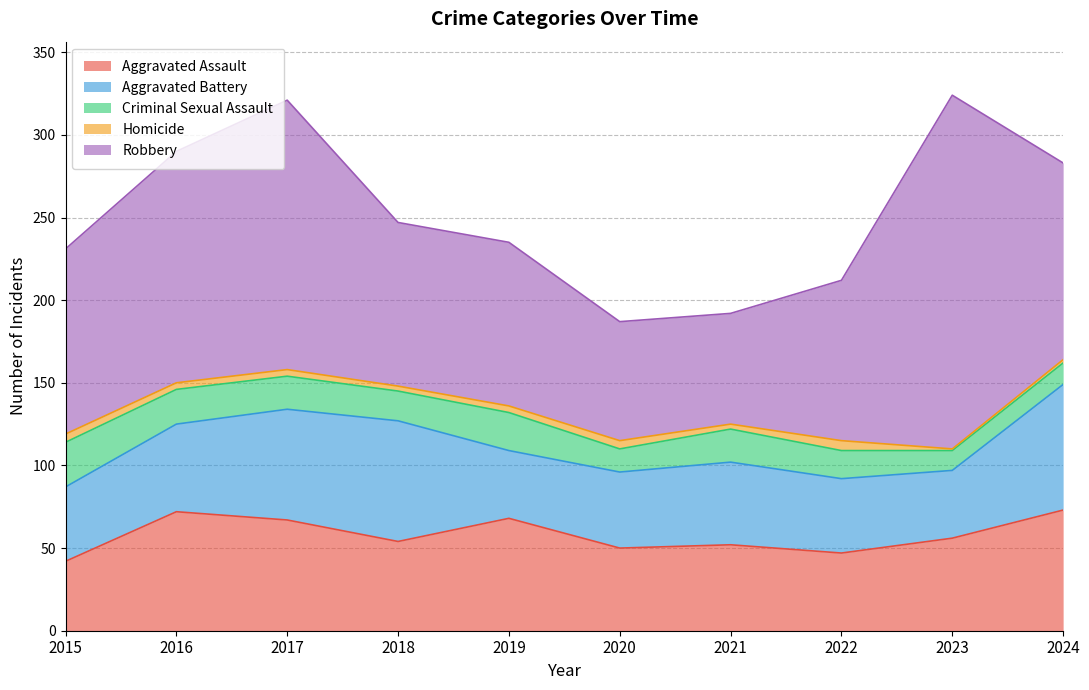

Reading left to right, list all the values displayed in this chart.

Aggravated Assault: 42	72	67	54	68	50	52	47	56	73
Aggravated Battery: 45	53	67	73	41	46	50	45	41	76
Criminal Sexual Assault: 27	21	20	18	23	14	20	17	12	13
Homicide: 5	4	4	3	4	5	3	6	1	2
Robbery: 112	140	163	99	99	72	67	97	214	119